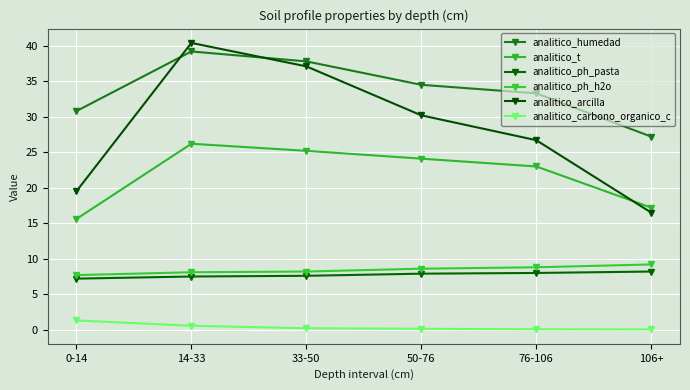

The analitico_humedad series shows 44.3 at 106+. True or false?

False